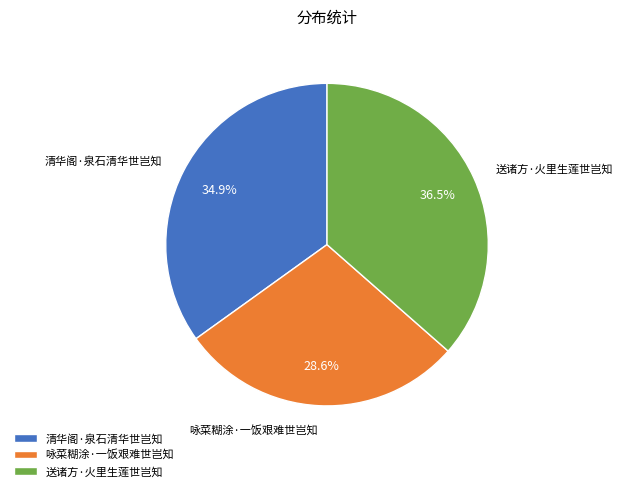

What is the largest slice in the pie chart?

送诸方·火里生莲世岂知